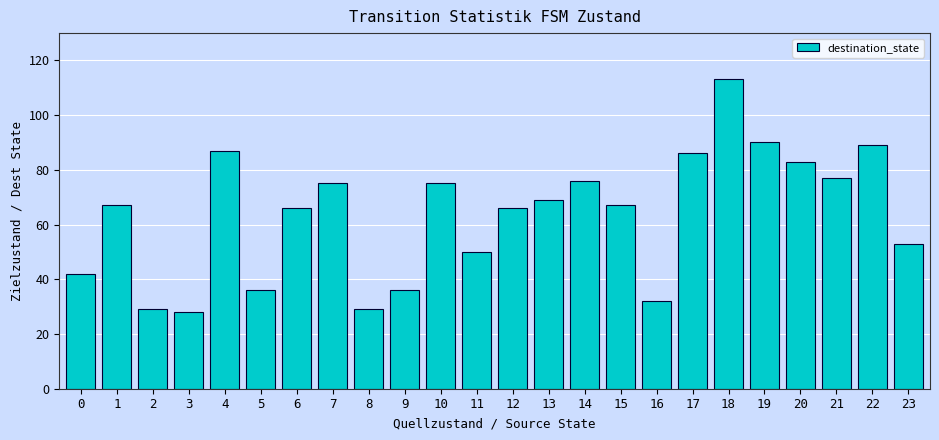

What is the value of the 7th bar from the left?

66